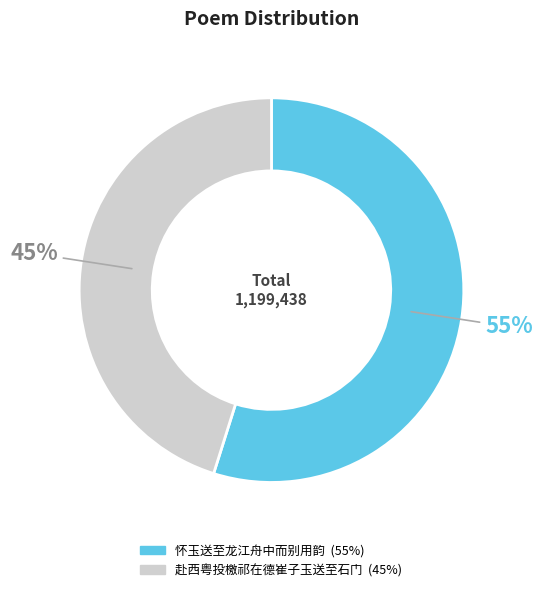

True or false: 赴西粤投檄祁在德崔子玉送至石门 accounts for 54% of the total.

False